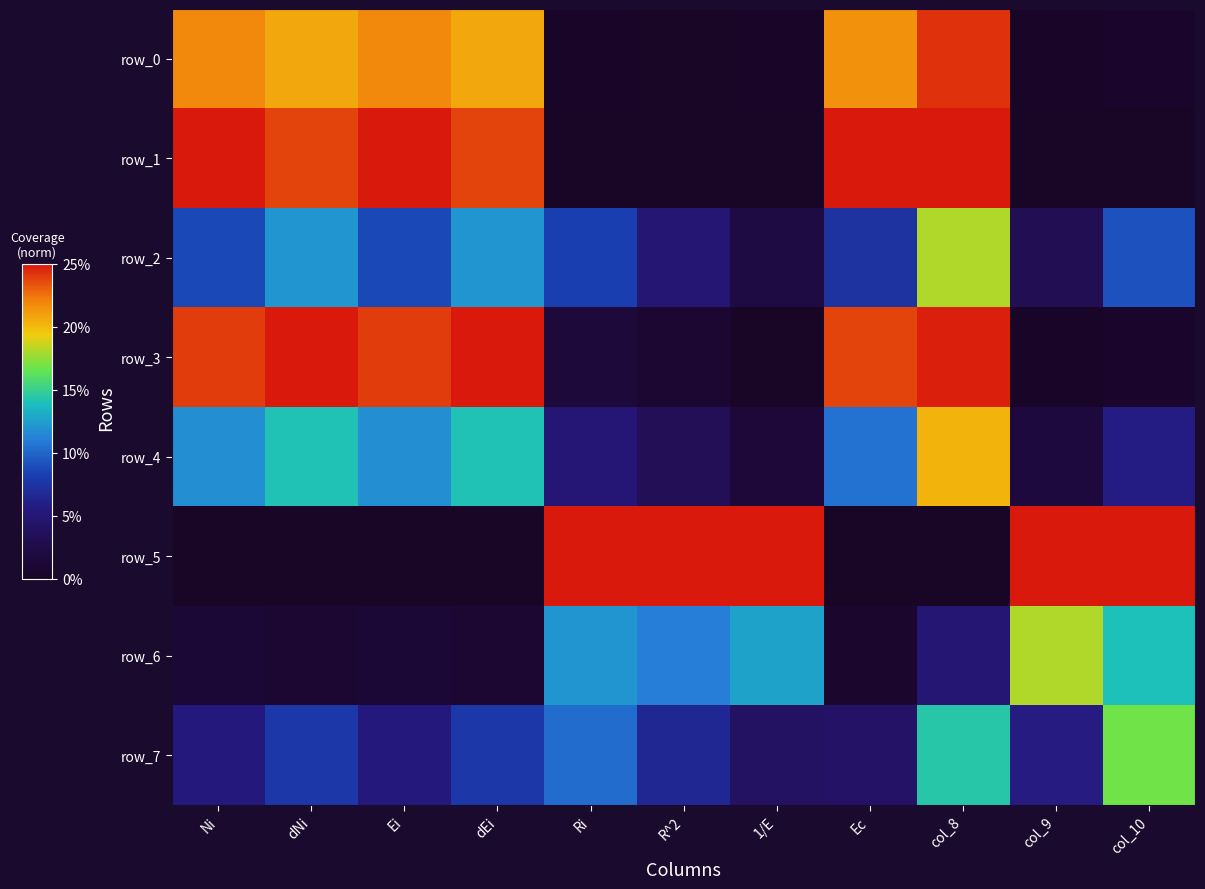

Rank the series at col_8 from highest to lowest value.

row_1, row_3, row_0, row_4, row_2, row_7, row_6, row_5